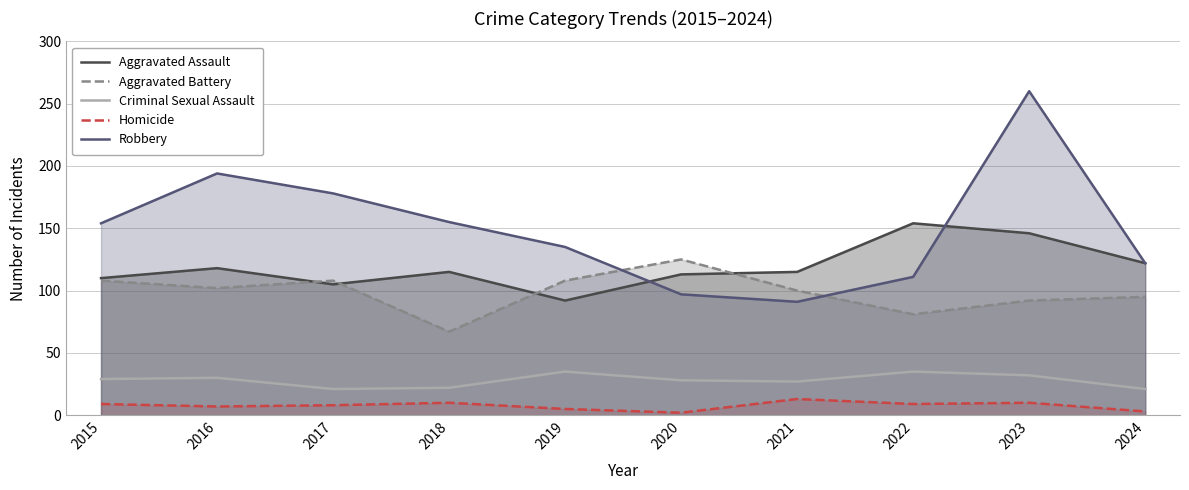

What is the value of the Criminal Sexual Assault point at the 10th from the left?

21